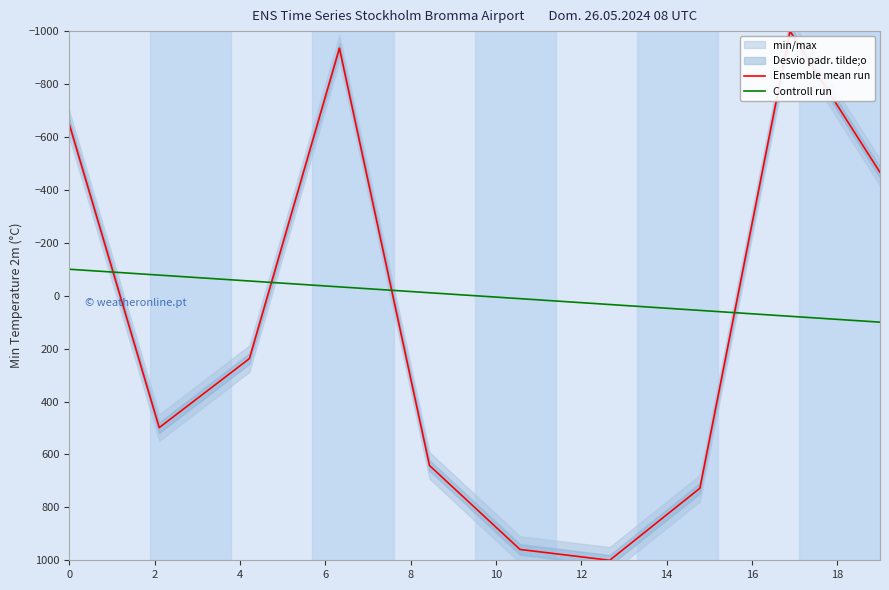

What is the highest value of the Controll run series?

100.0